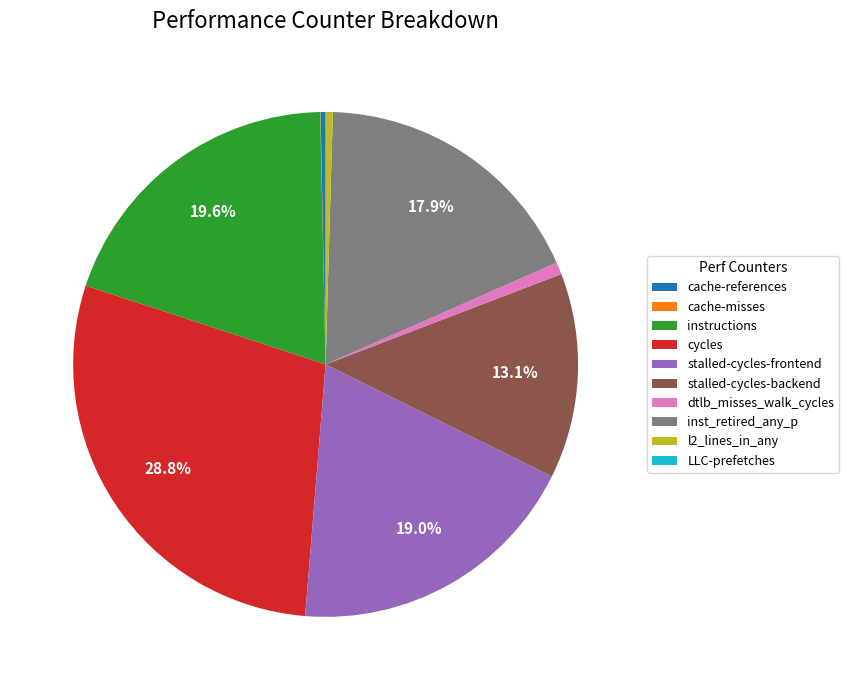

Which slice is the largest?

cycles